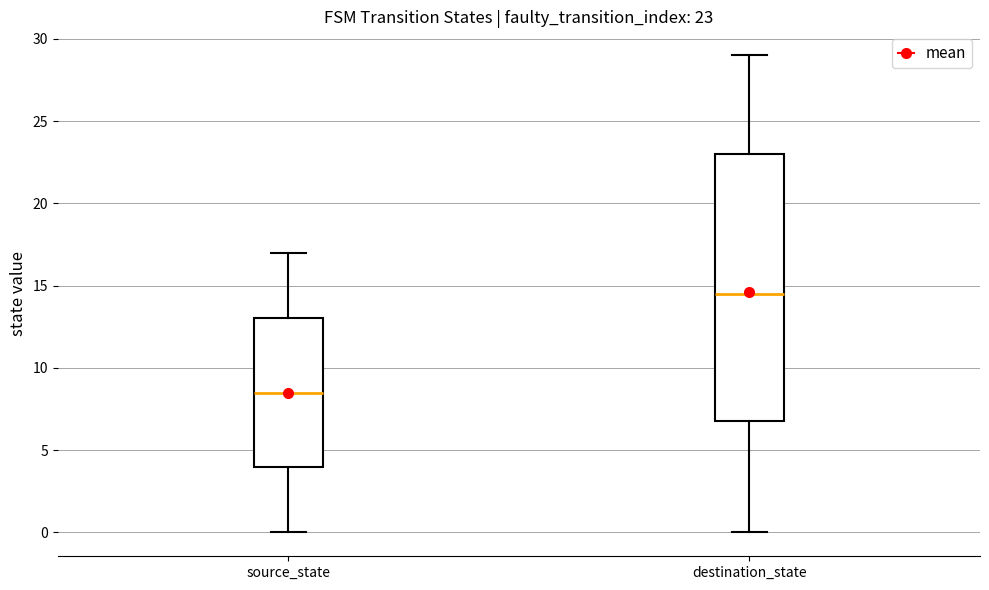

Which box's median line is the lowest?

source_state